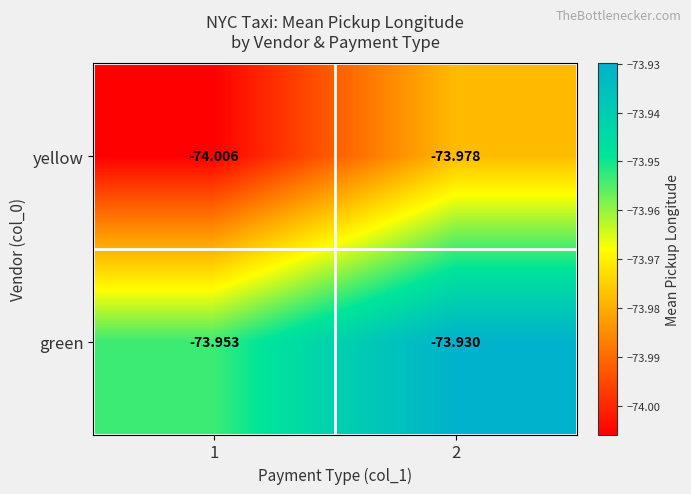

Which series has the largest total across all categories?

green